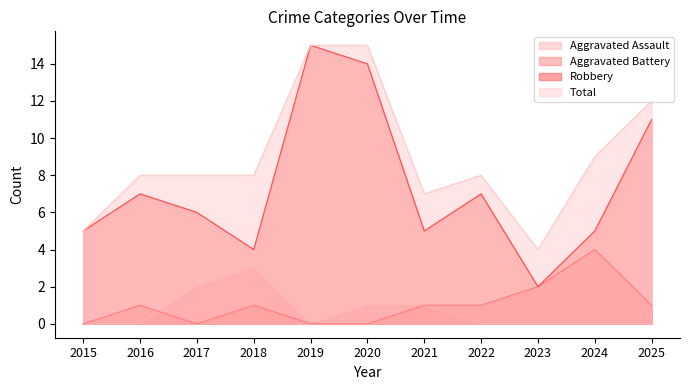

Rank the series at 2025 from highest to lowest value.

Total, Robbery, Aggravated Battery, Aggravated Assault